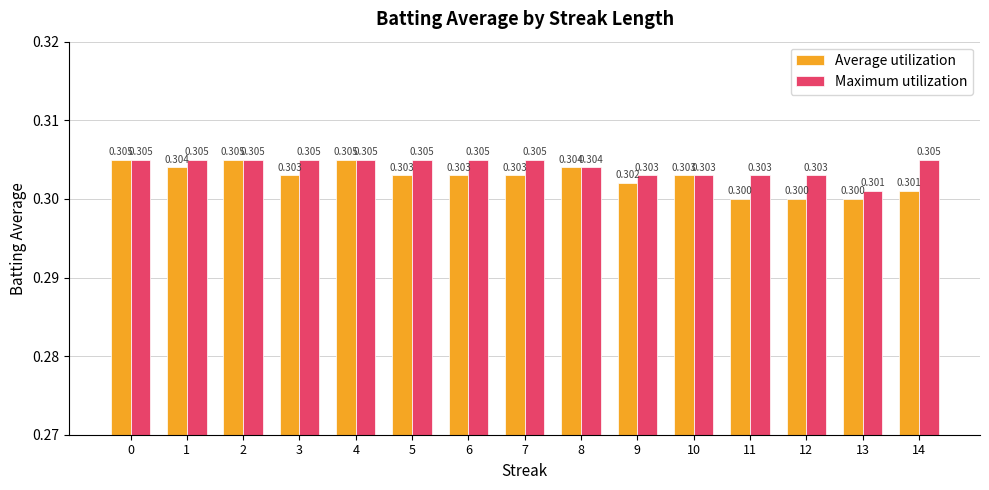

Rank the series by their average value, from highest to lowest.

Maximum utilization, Average utilization